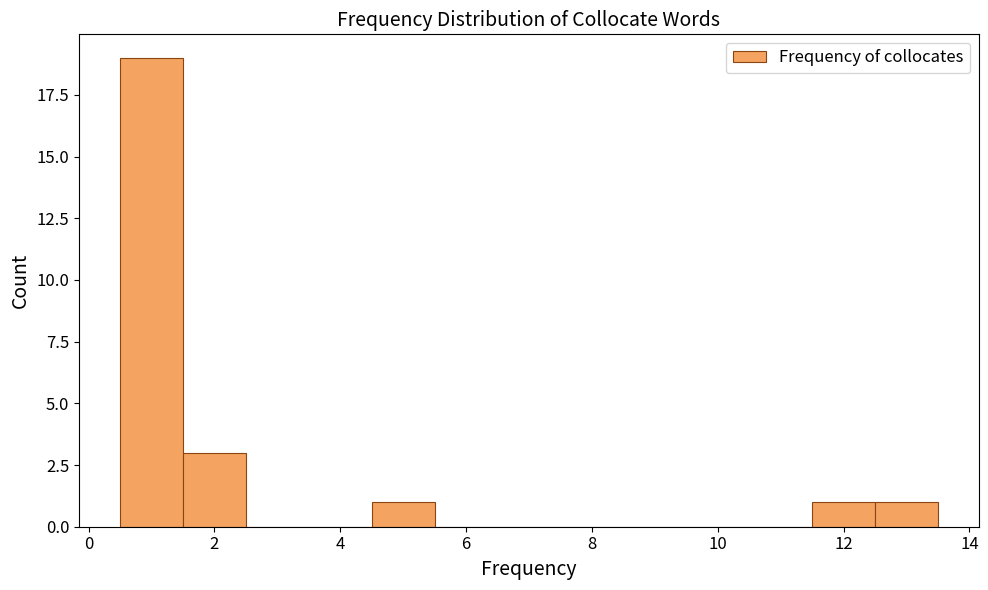

Reading left to right, transcribe this chart: for each bar, give the range it covers on the x-axis and its height. Neither the bar edges nor the heights are printed on the chart, so give them approximately, as read against the axes.

0.5 to 1.5: 19
1.5 to 2.5: 3
2.5 to 3.5: 0
3.5 to 4.5: 0
4.5 to 5.5: 1
5.5 to 6.5: 0
6.5 to 7.5: 0
7.5 to 8.5: 0
8.5 to 9.5: 0
9.5 to 10.5: 0
10.5 to 11.5: 0
11.5 to 12.5: 1
12.5 to 13.5: 1